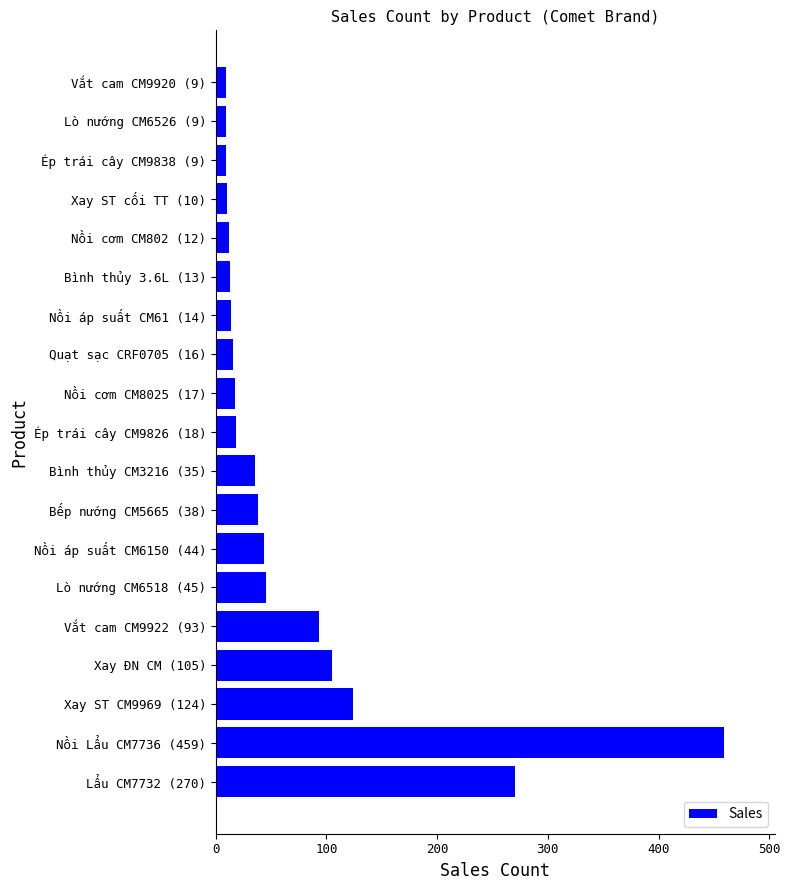

What is the maximum value shown in the chart?

459